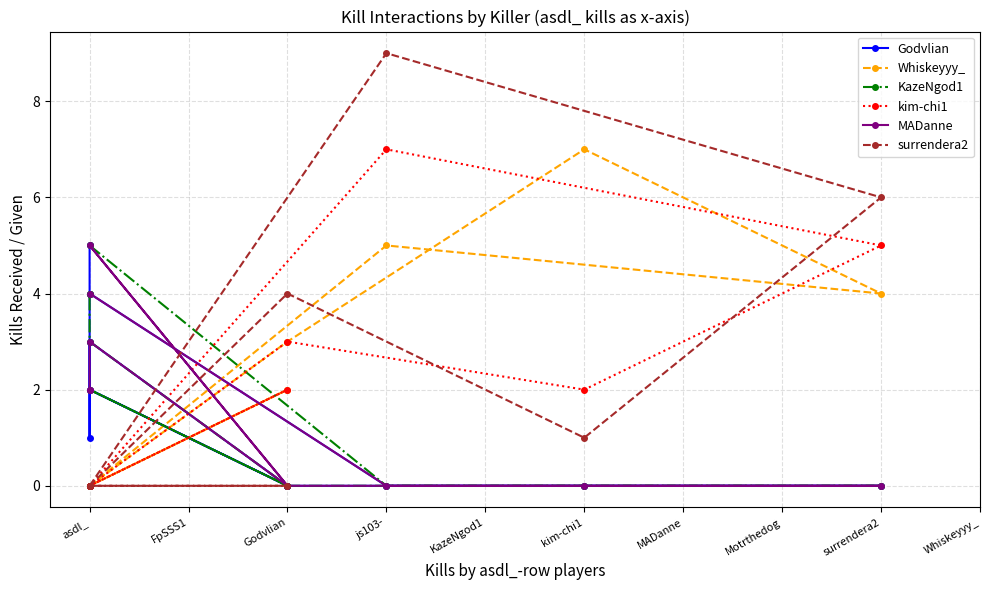

List the series in order of their peak value, lowest first.

Godvlian, KazeNgod1, MADanne, Whiskeyyy_, kim-chi1, surrendera2